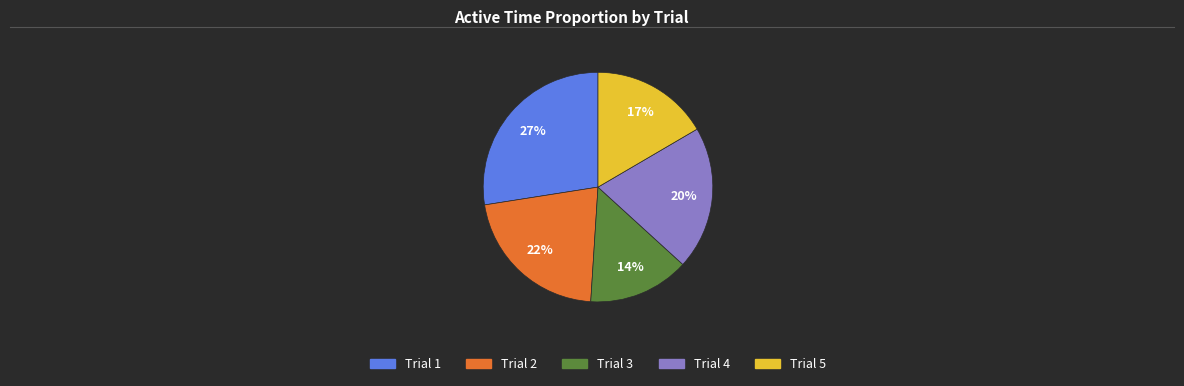

The Trial 3 slice represents 14% of the pie. True or false?

True